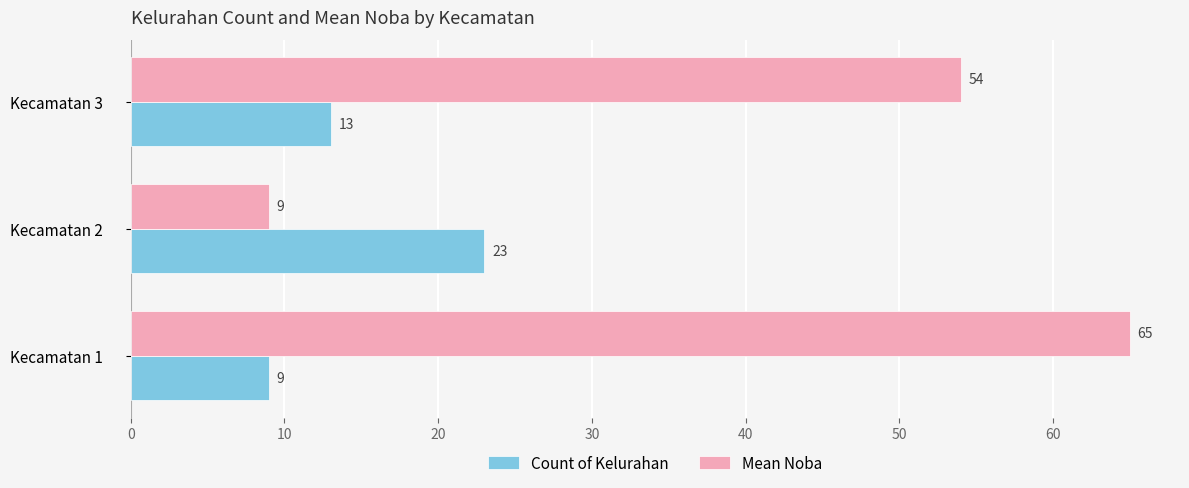

The value of Mean Noba at Kecamatan 1 is 40. True or false?

False